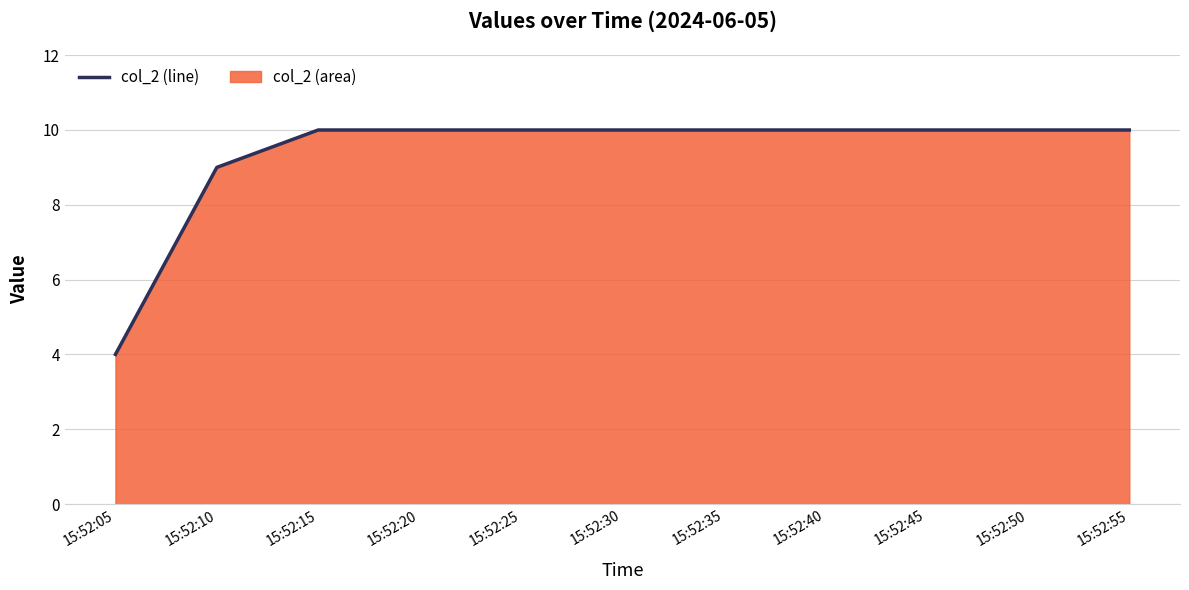

How many values are between 10 and 11?

9